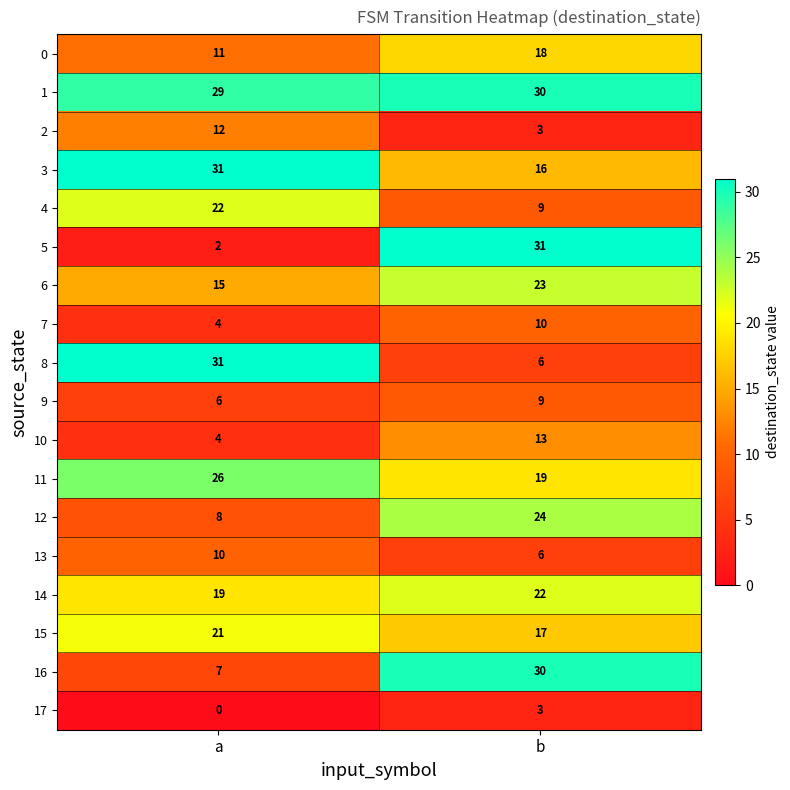

What is the total value across all series at a?

258